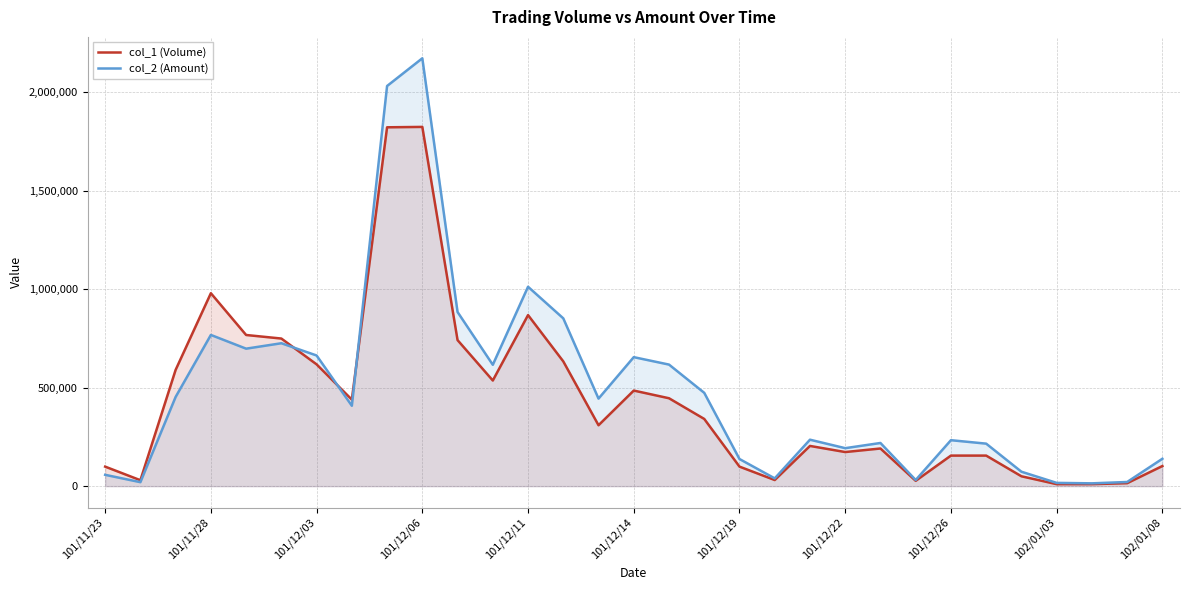

At which label is col_2 (Amount) closest to 1092725?

101/12/11